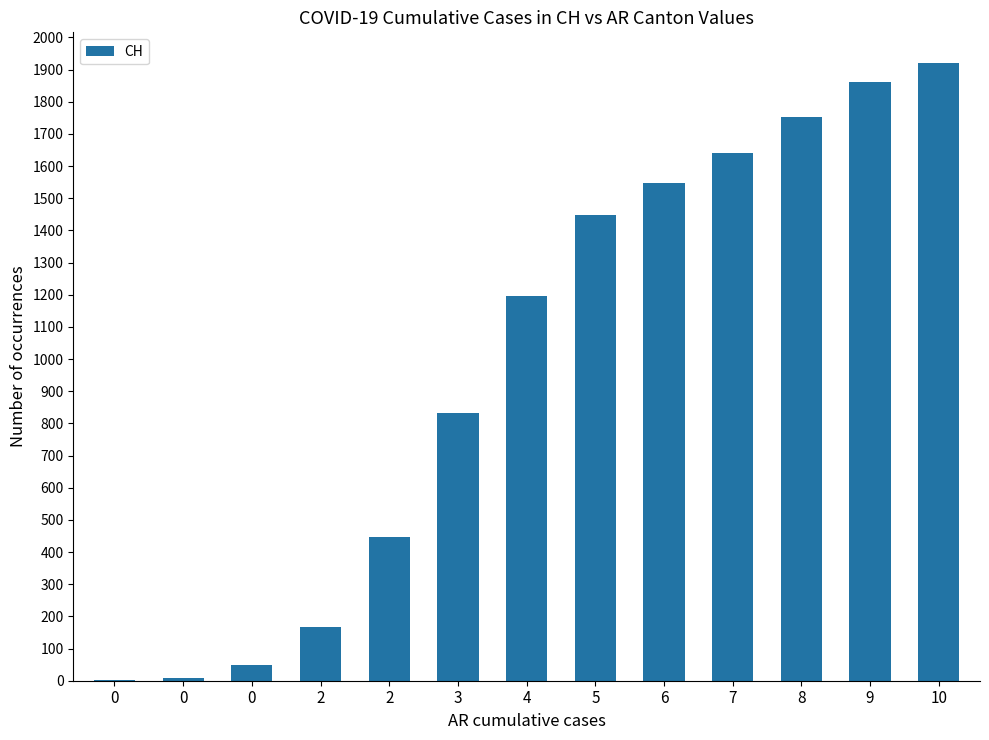

How many distinct data groups are displayed?

1